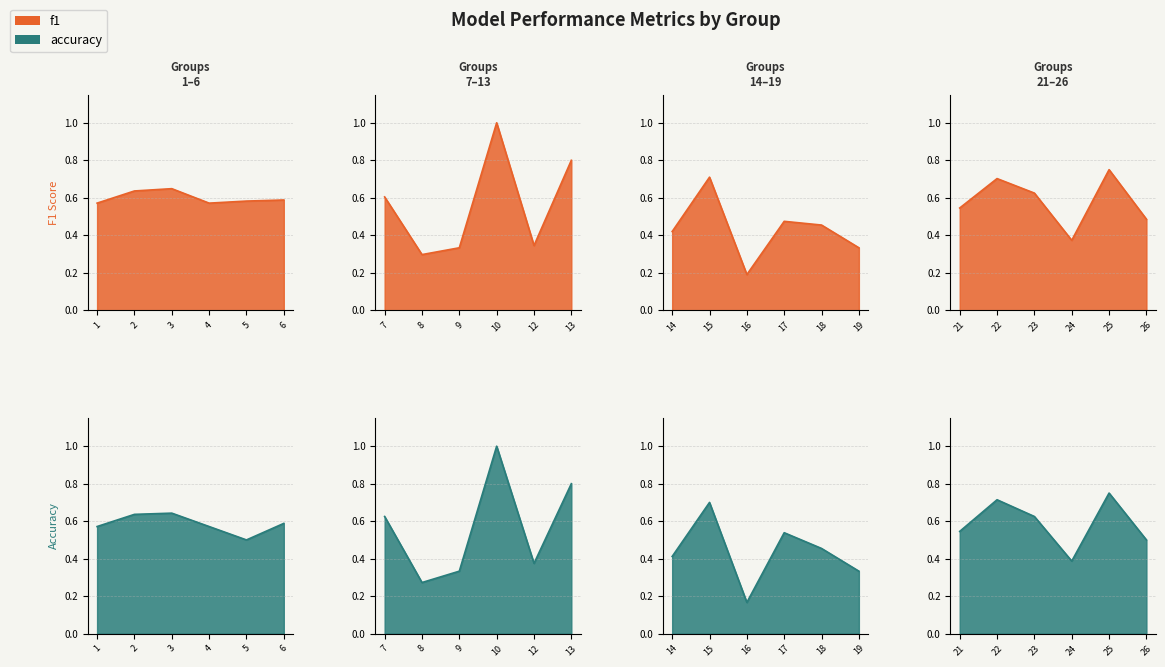

How many accuracy values are between 0 and 1?

24